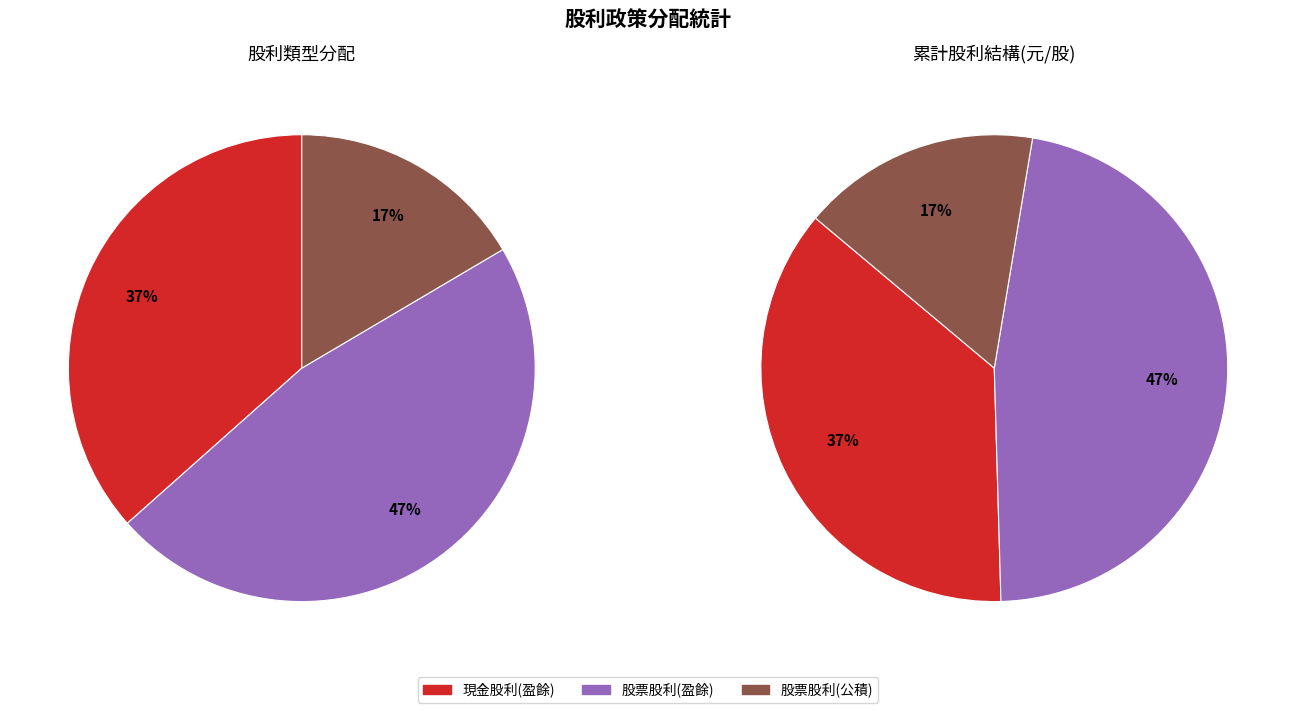

Which series has the largest range (max minus min)?

股票股利(盈餘)